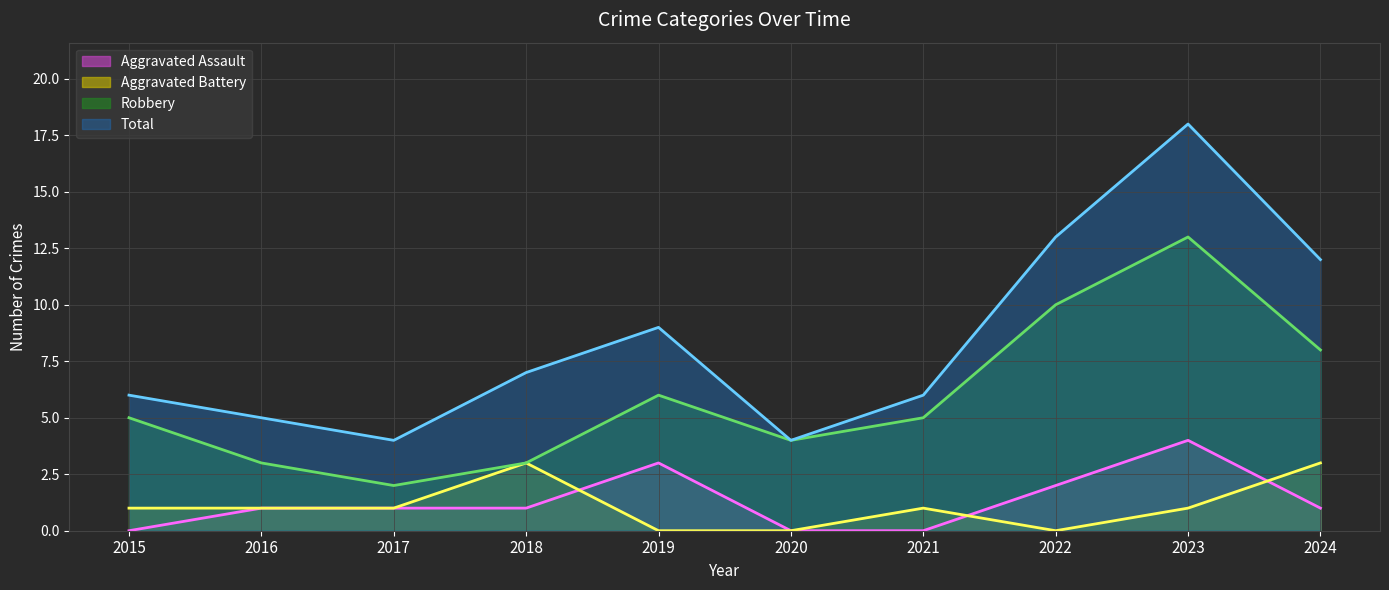

The value of Total (line) at 2021 is 6. True or false?

True